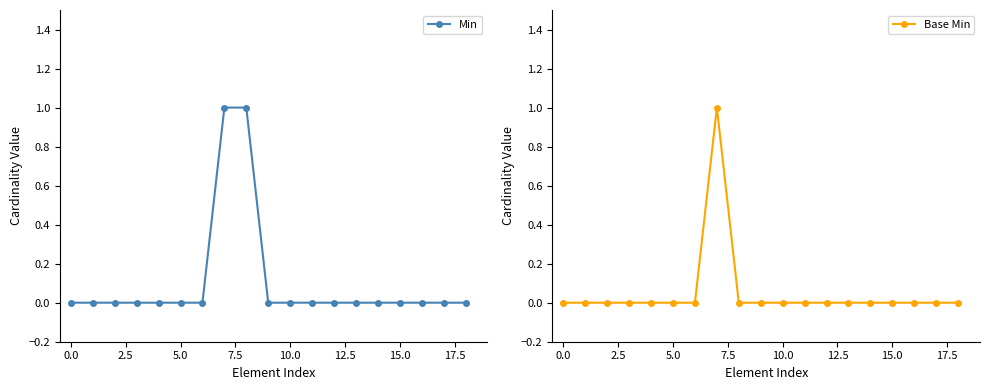

At how many categories does at least one series exceed 0?

2